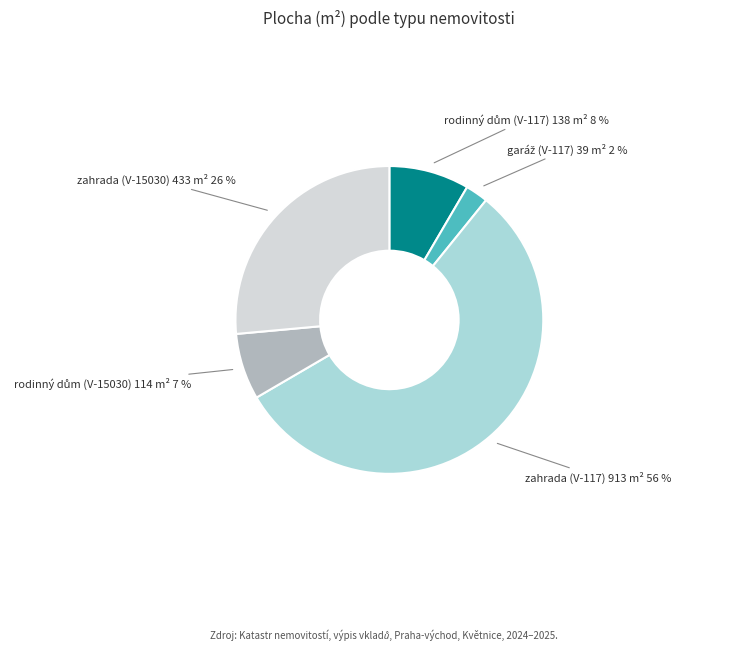

Does any single category account for the majority?

Yes